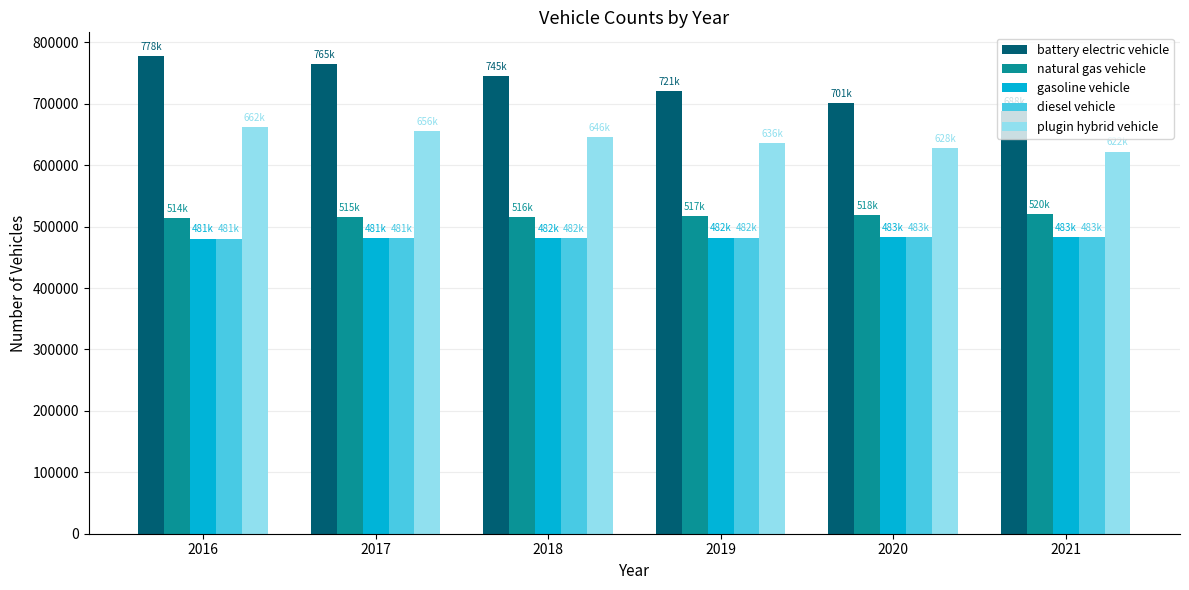

Between 2018 and 2020, which series saw the biggest shift?

battery electric vehicle